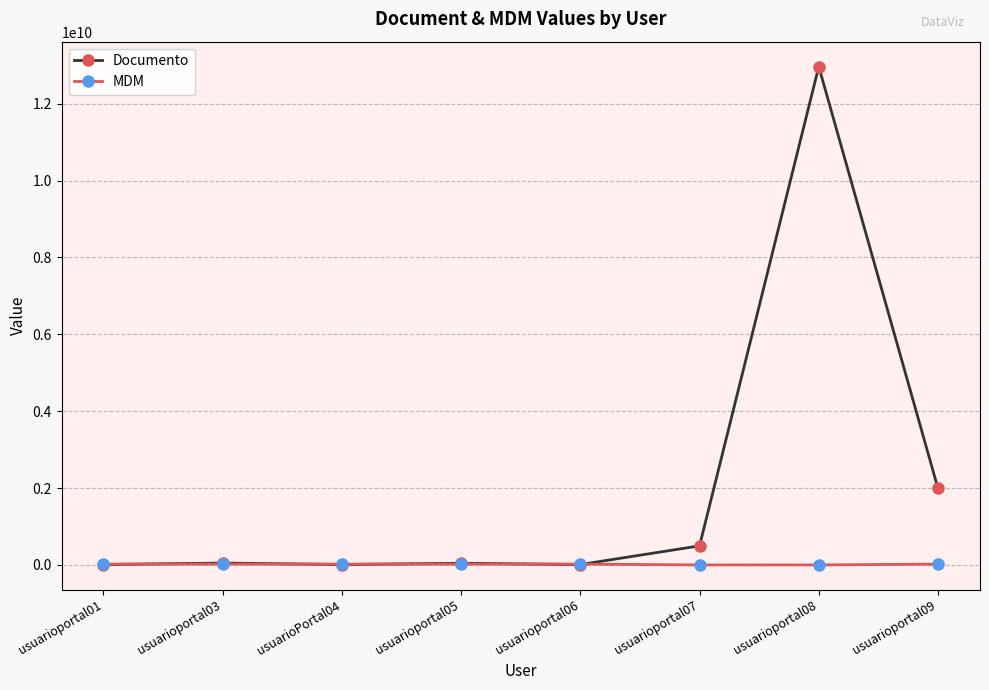

List the series in order of their overall mean, highest first.

Documento, MDM